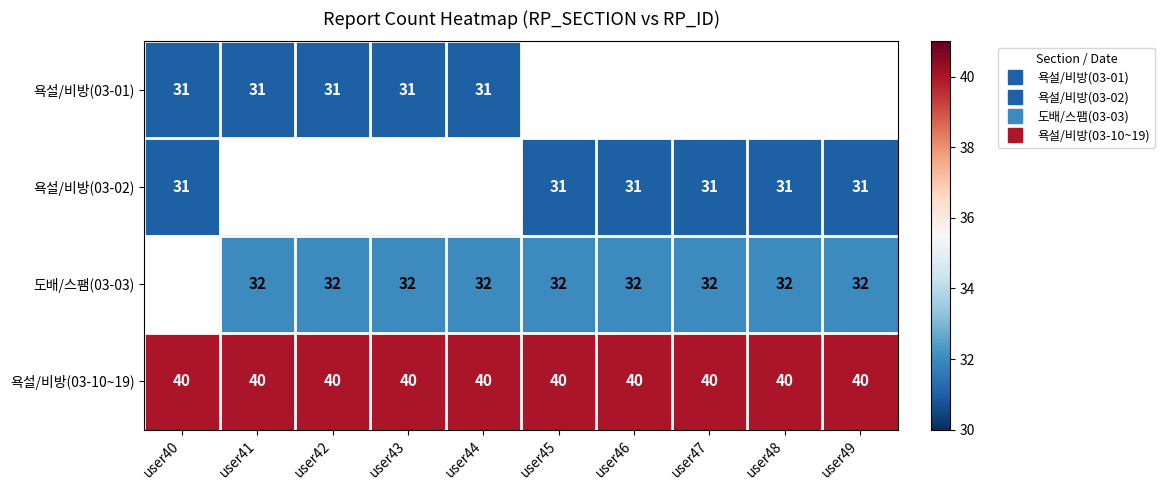

What is the spread (max minus min) of values at user43?

9.0